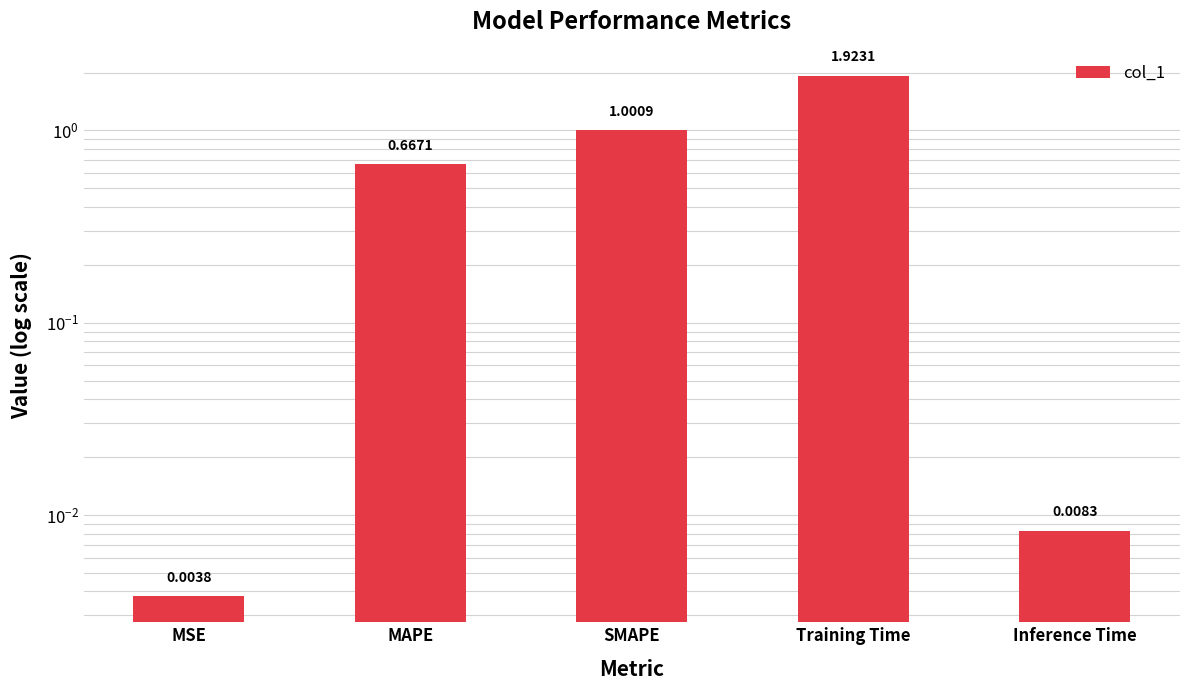

Which category has the lowest value across all series?

MSE